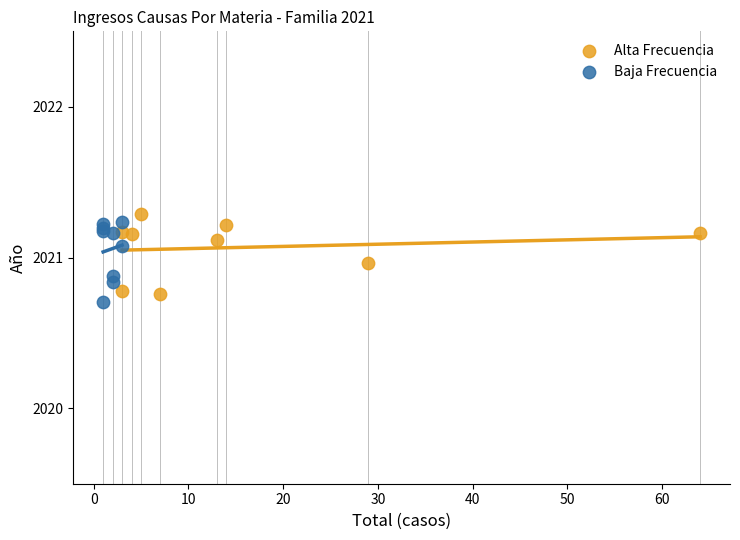

What are all the series names shown in the legend?

Alta Frecuencia, Baja Frecuencia